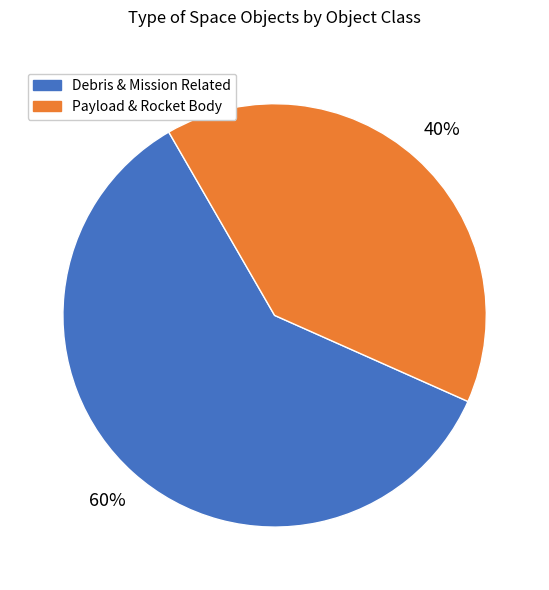

How many segments does this pie chart have?

2